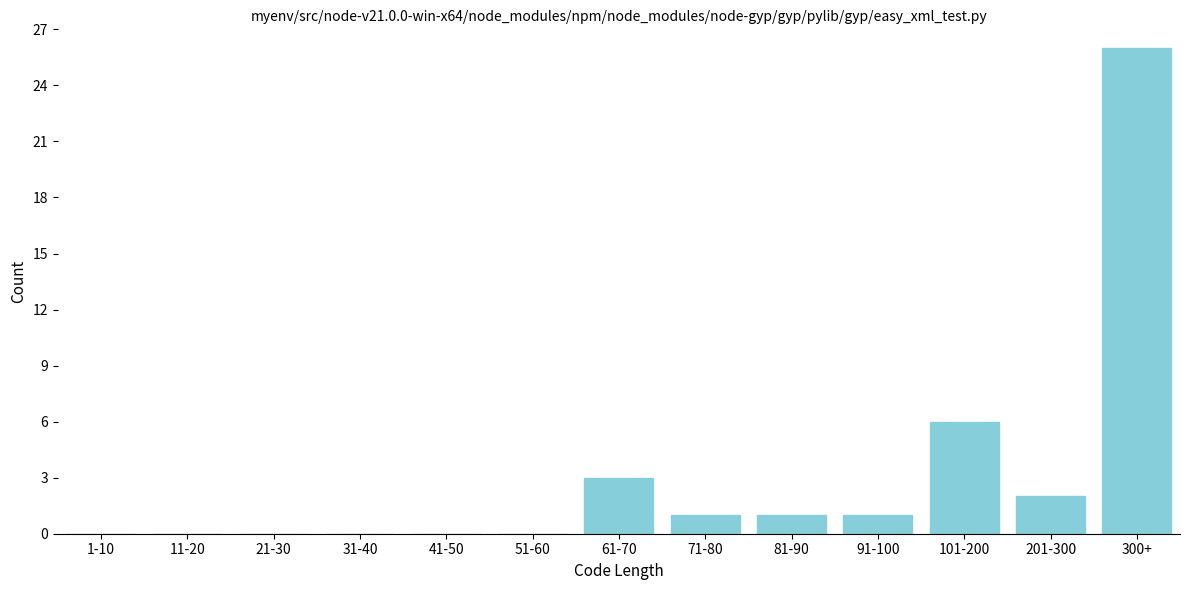

Reading left to right, what are all the values shown in this chart?

1-10=0	11-20=0	21-30=0	31-40=0	41-50=0	51-60=0	61-70=3	71-80=1	81-90=1	91-100=1	101-200=6	201-300=2	300+=26